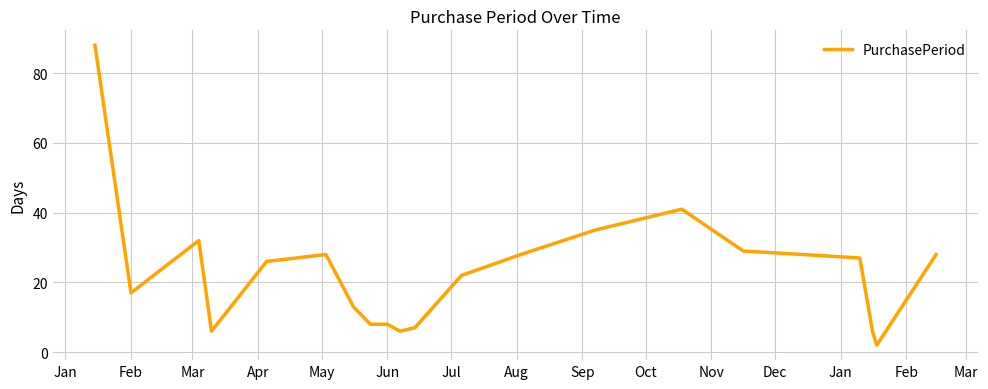

Reading right to left, transcribe all the data shown in this chart.

28	2	6	27	28	29	41	35	28	22	7	6	8	8	13	28	26	6	32	17	88